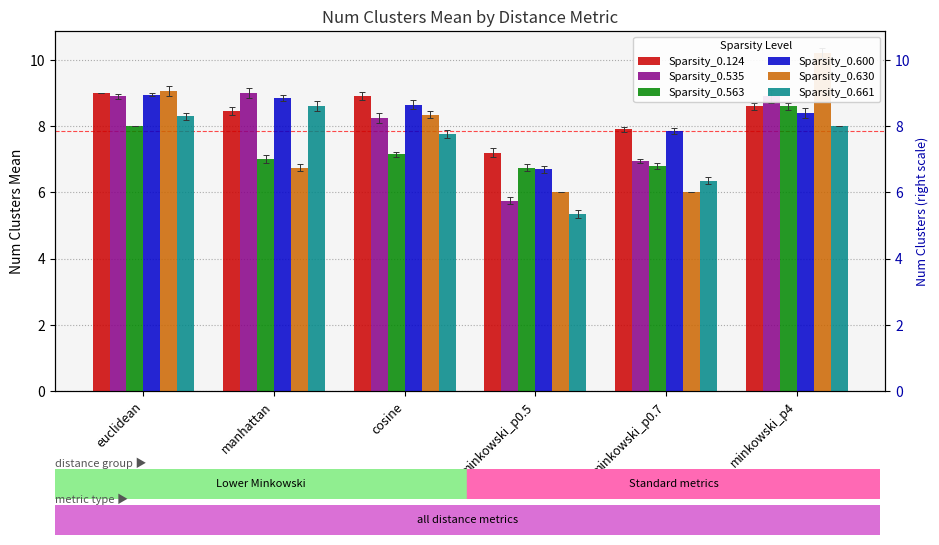

At which label does Sparsity_0.563 first exceed 7?

euclidean